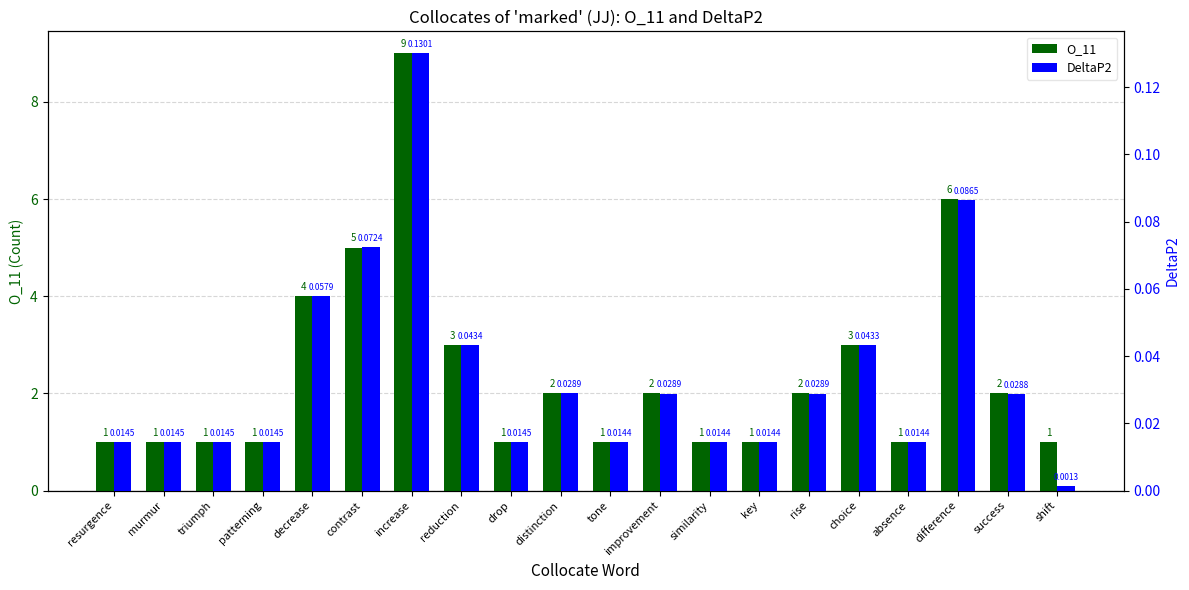

What position from the left is murmur?

2